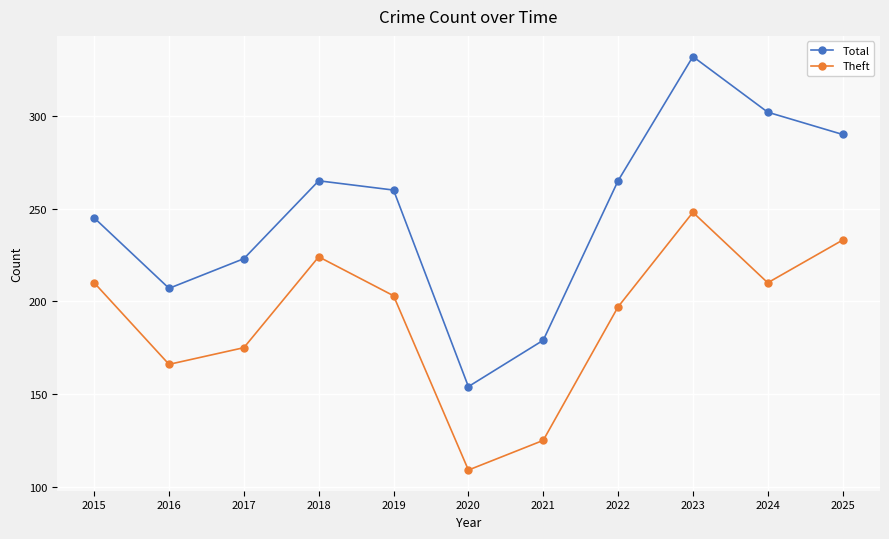

Which series changed the most between 2017 and 2025?

Total